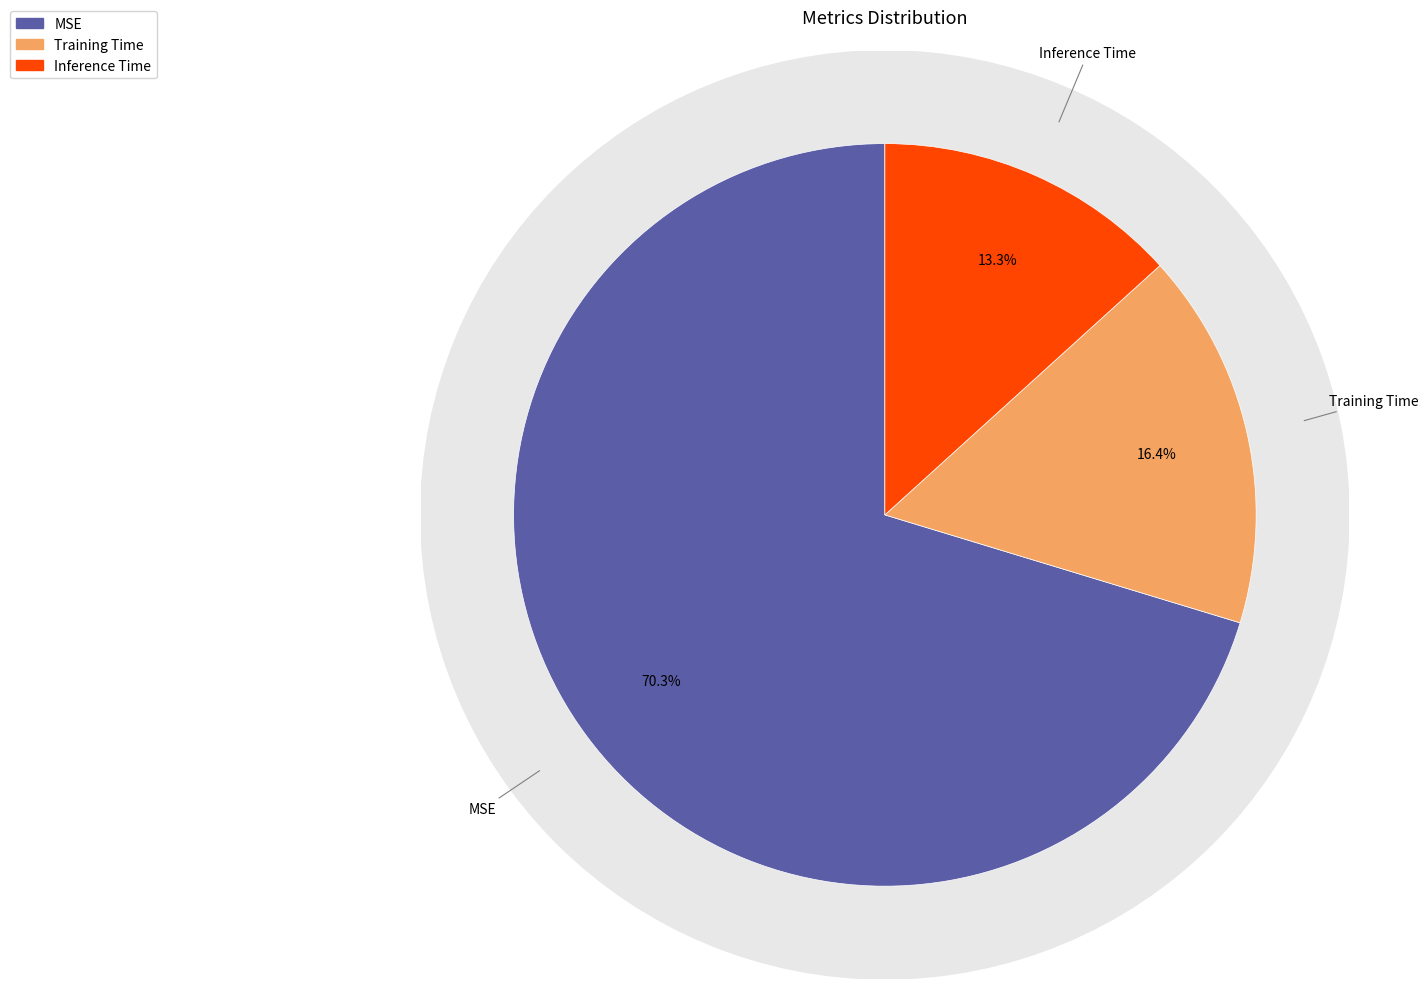

Combined, do MSE and Inference Time account for over 50%?

Yes